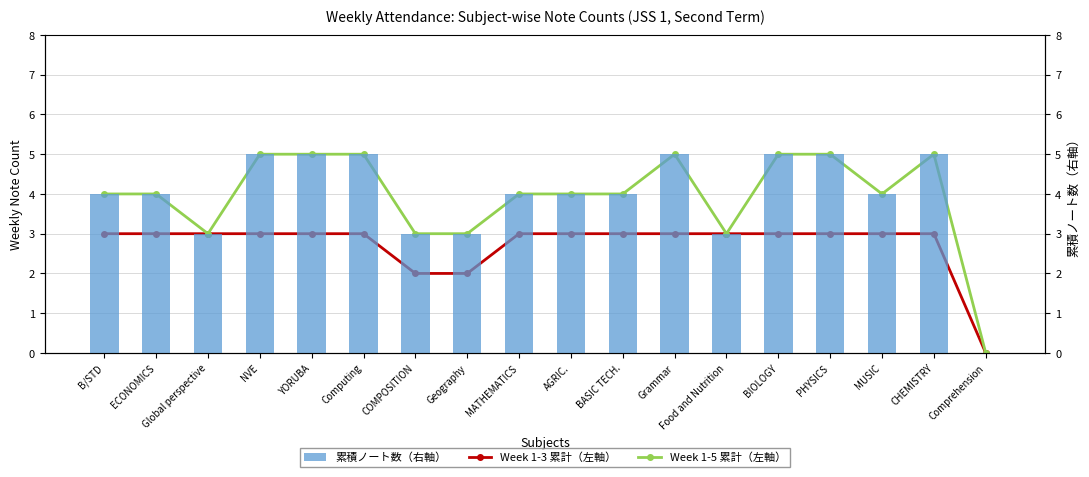

Reading left to right, list all the values displayed in this chart.

Week 1-3 累計（左軸）: B/STD=3	ECONOMICS=3	Global perspective=3	NVE=3	YORUBA=3	Computing=3	COMPOSITION=2	Geography=2	MATHEMATICS=3	AGRIC.=3	BASIC TECH.=3	Grammar=3	Food and Nutrition=3	BIOLOGY=3	PHYSICS=3	MUSIC=3	CHEMISTRY=3	Comprehension=0
Week 1-5 累計（左軸）: B/STD=4	ECONOMICS=4	Global perspective=3	NVE=5	YORUBA=5	Computing=5	COMPOSITION=3	Geography=3	MATHEMATICS=4	AGRIC.=4	BASIC TECH.=4	Grammar=5	Food and Nutrition=3	BIOLOGY=5	PHYSICS=5	MUSIC=4	CHEMISTRY=5	Comprehension=0
累積ノート数（右軸）: B/STD=4	ECONOMICS=4	Global perspective=3	NVE=5	YORUBA=5	Computing=5	COMPOSITION=3	Geography=3	MATHEMATICS=4	AGRIC.=4	BASIC TECH.=4	Grammar=5	Food and Nutrition=3	BIOLOGY=5	PHYSICS=5	MUSIC=4	CHEMISTRY=5	Comprehension=0